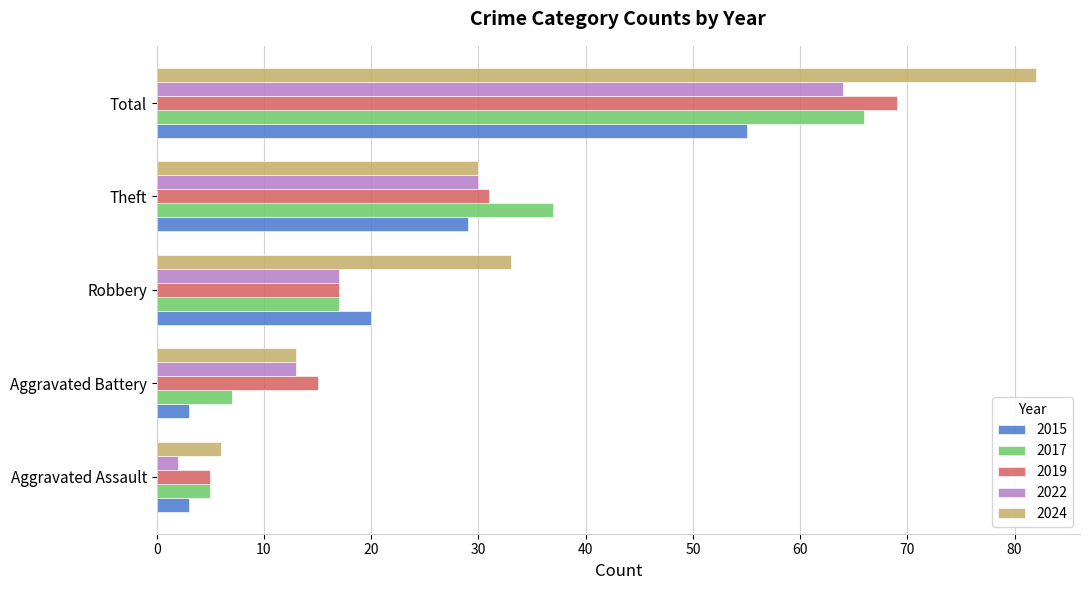

Between Aggravated Assault and Aggravated Battery, which series saw the biggest shift?

2022